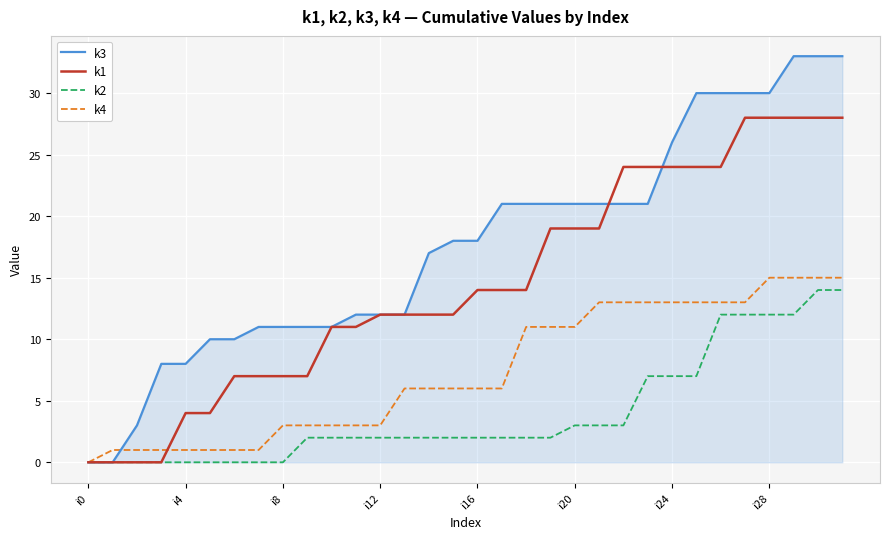

Which series has the largest total across all categories?

k3